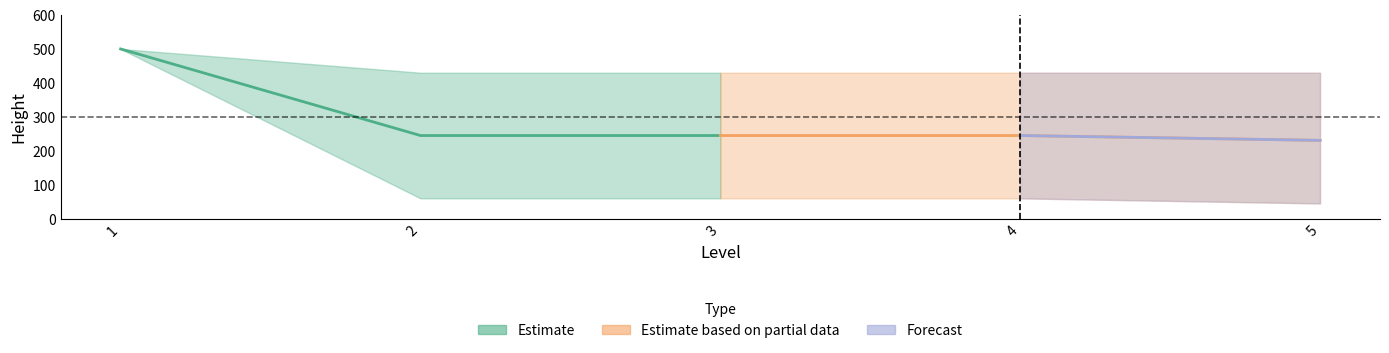

What is the label of the 2nd point from the right?

4